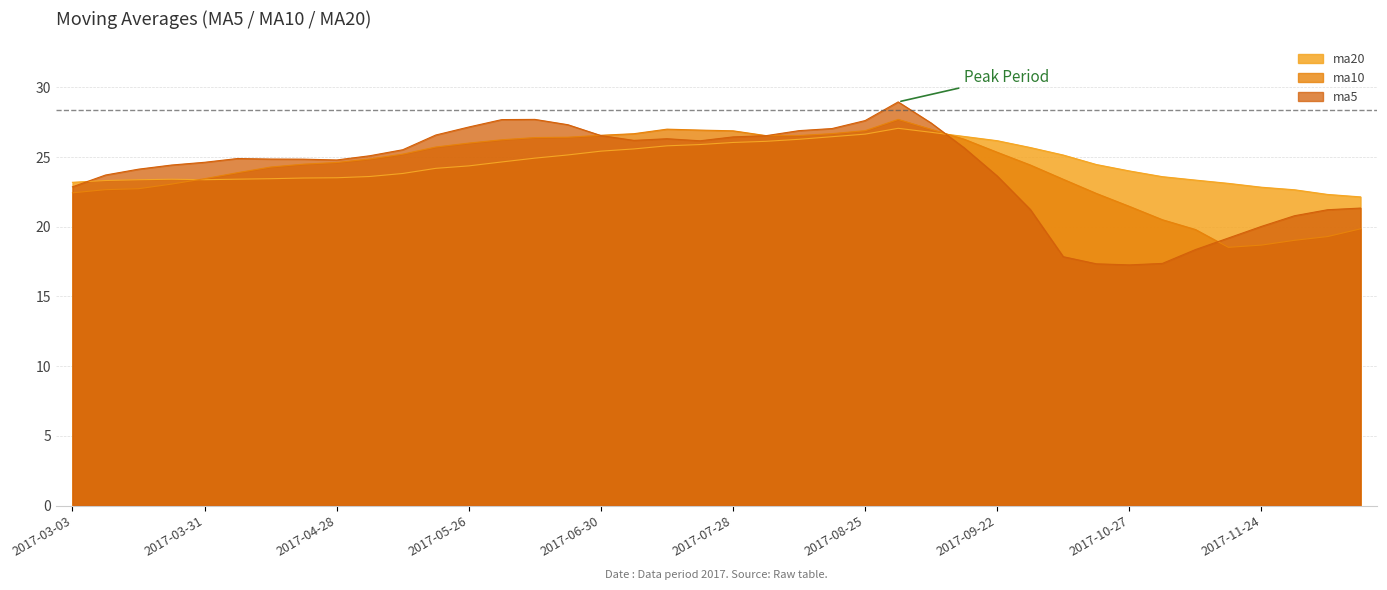

What is the maximum value shown in the chart?

29.0